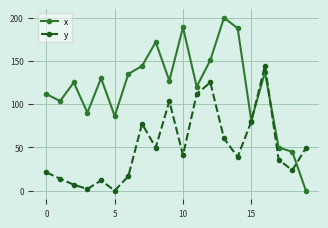

What are all the series names shown in the legend?

x, y